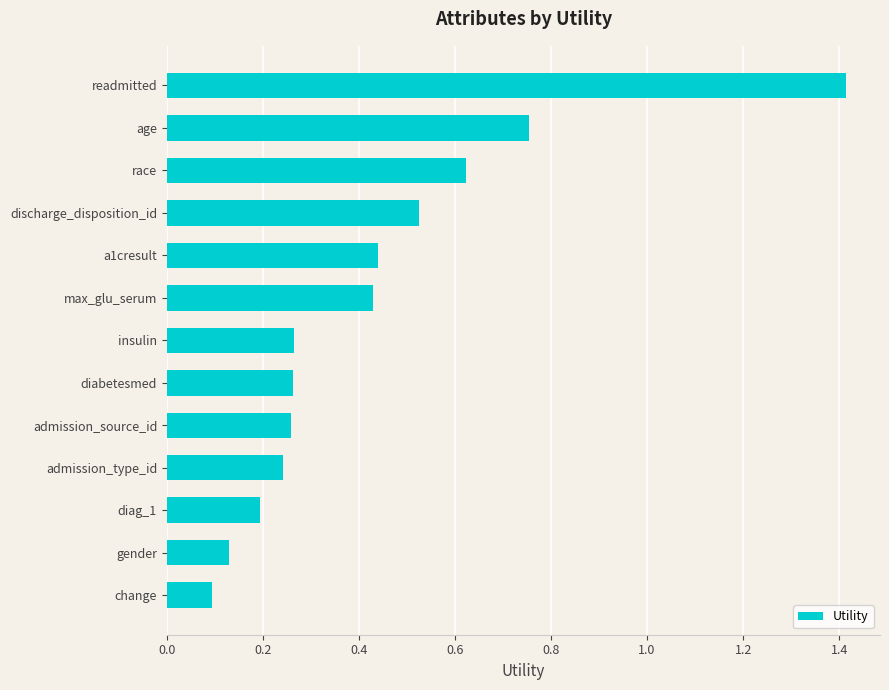

Is it true that the value at readmitted is 1.4?

True